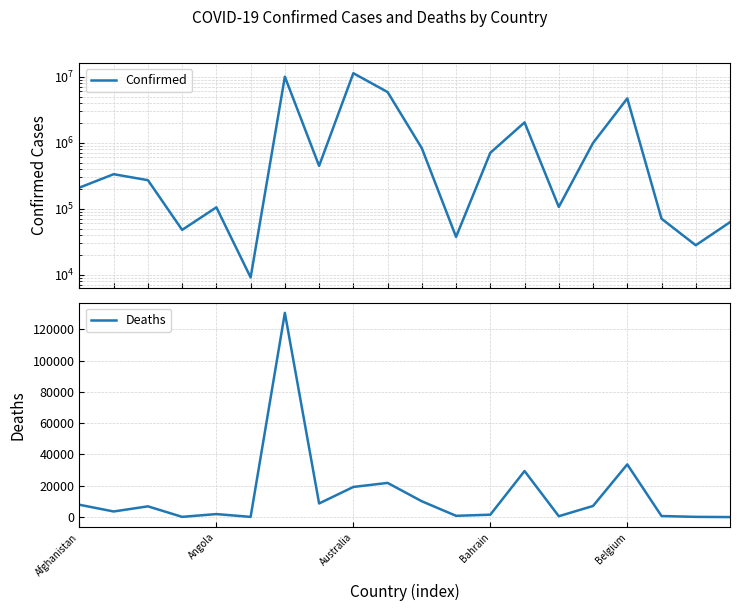

What is the lowest value of the Confirmed series?

9106